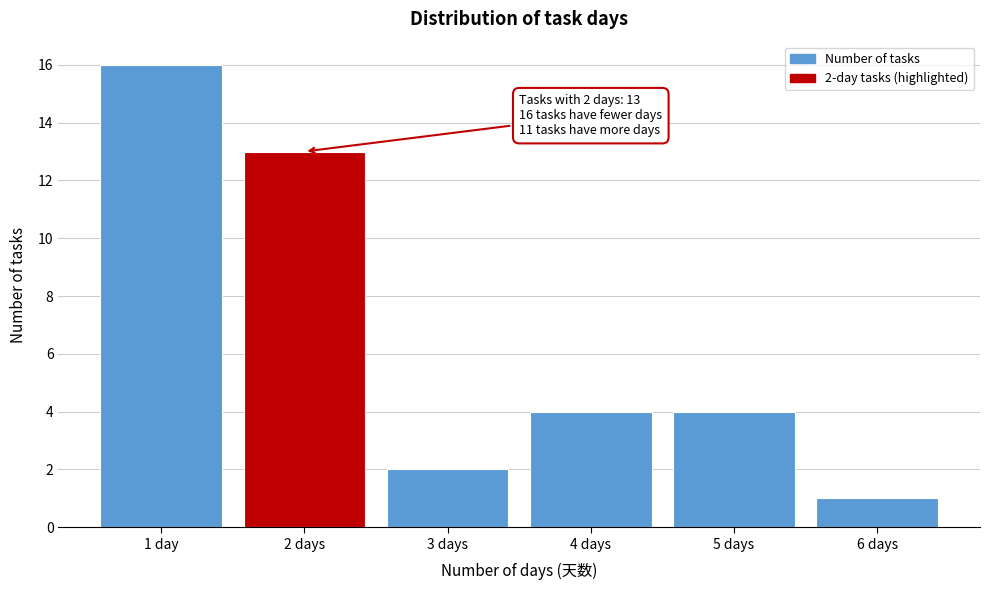

Reading left to right, transcribe all the data shown in this chart.

16	13	2	4	4	1